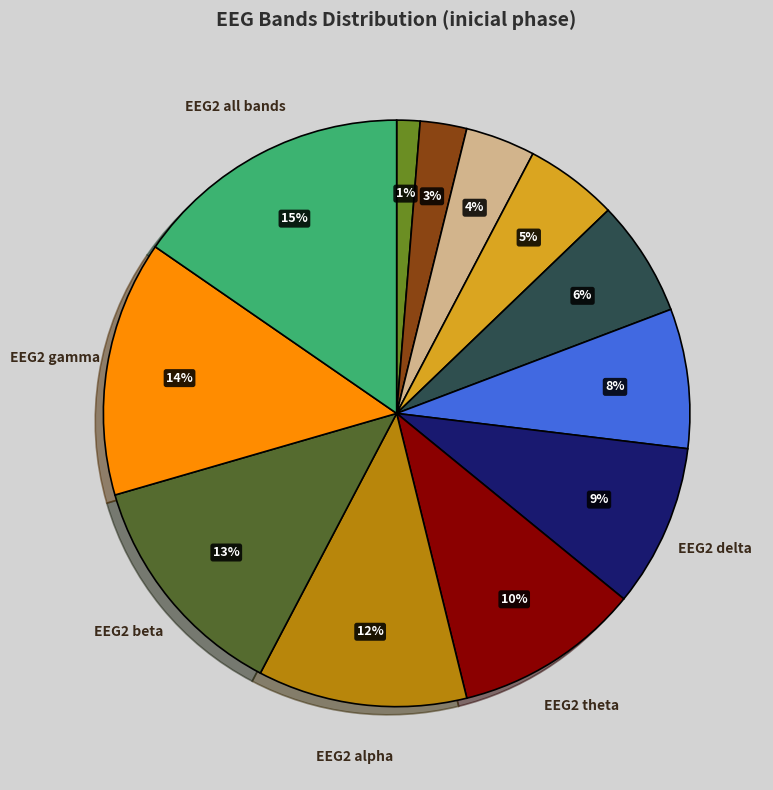

Does any single category account for the majority?

No